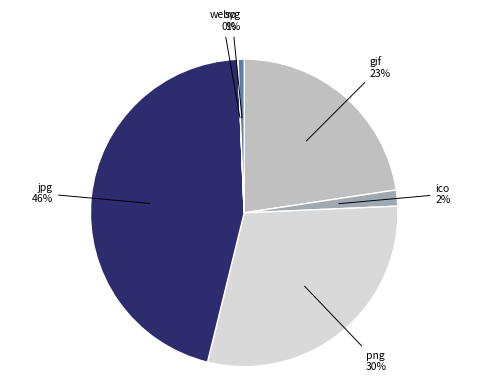

Which category has the biggest portion of the pie?

jpg